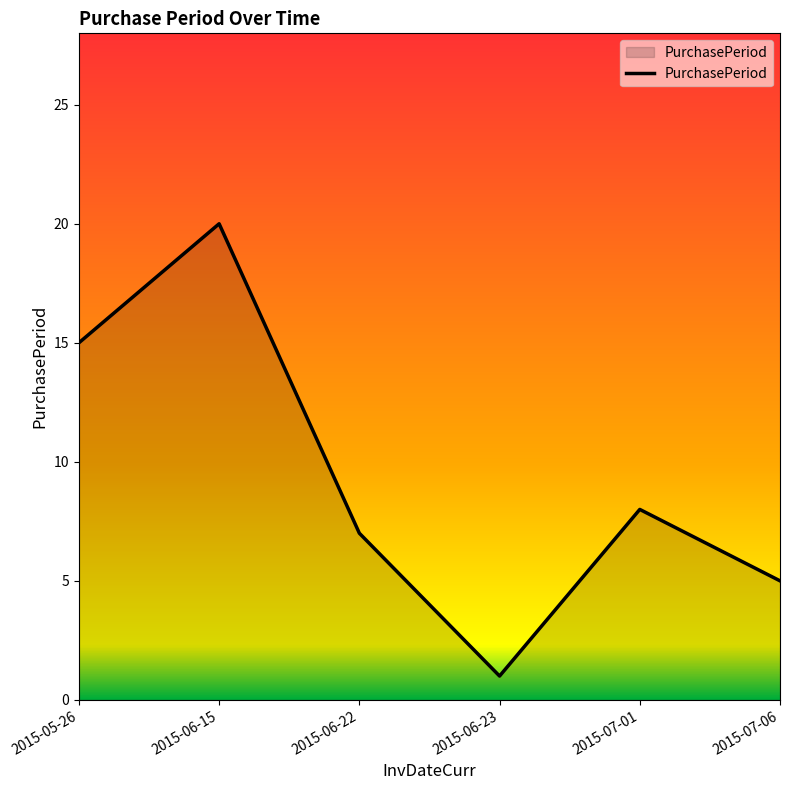

At which category does the data reach its first local peak?

2015-06-15